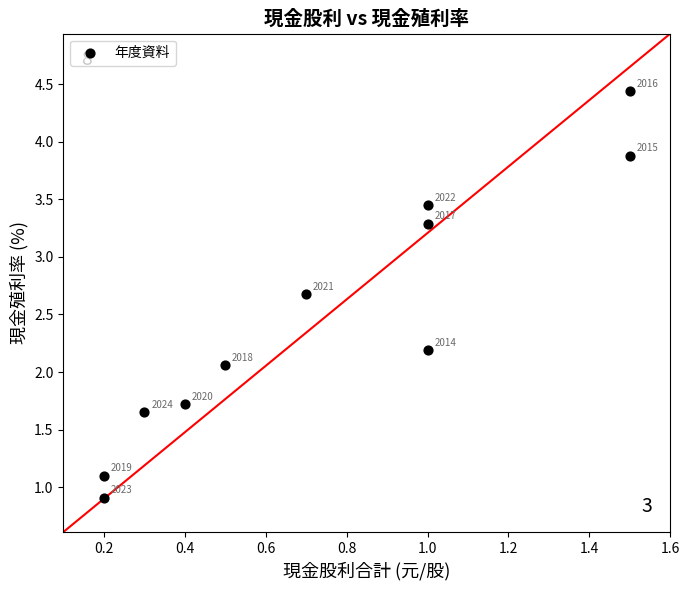

What Y value in the scatter plot is closest to 2?

2.1